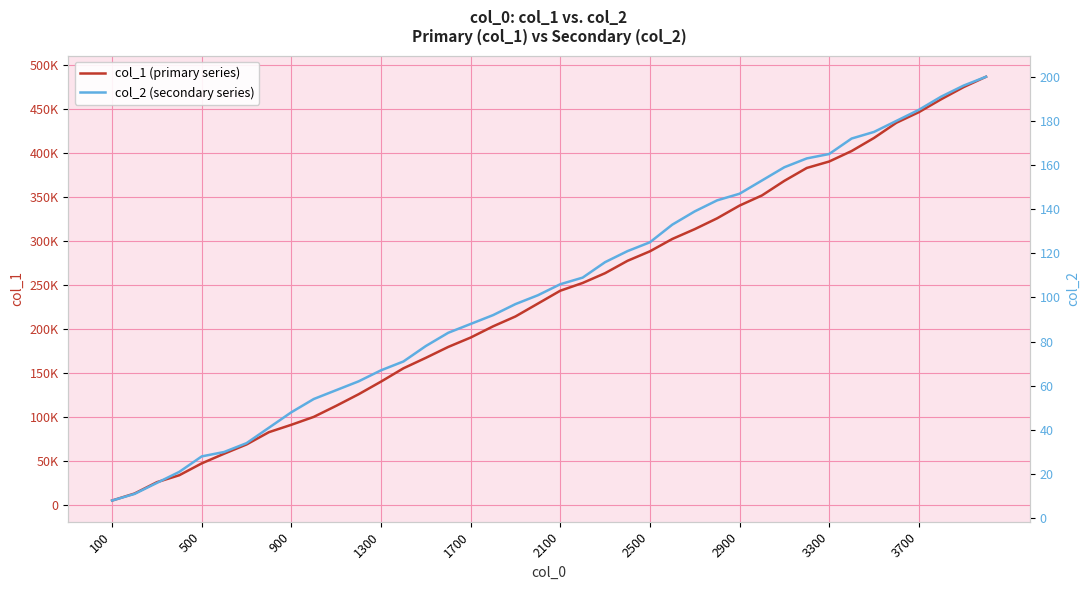

Does the chart have visible grid lines?

Yes